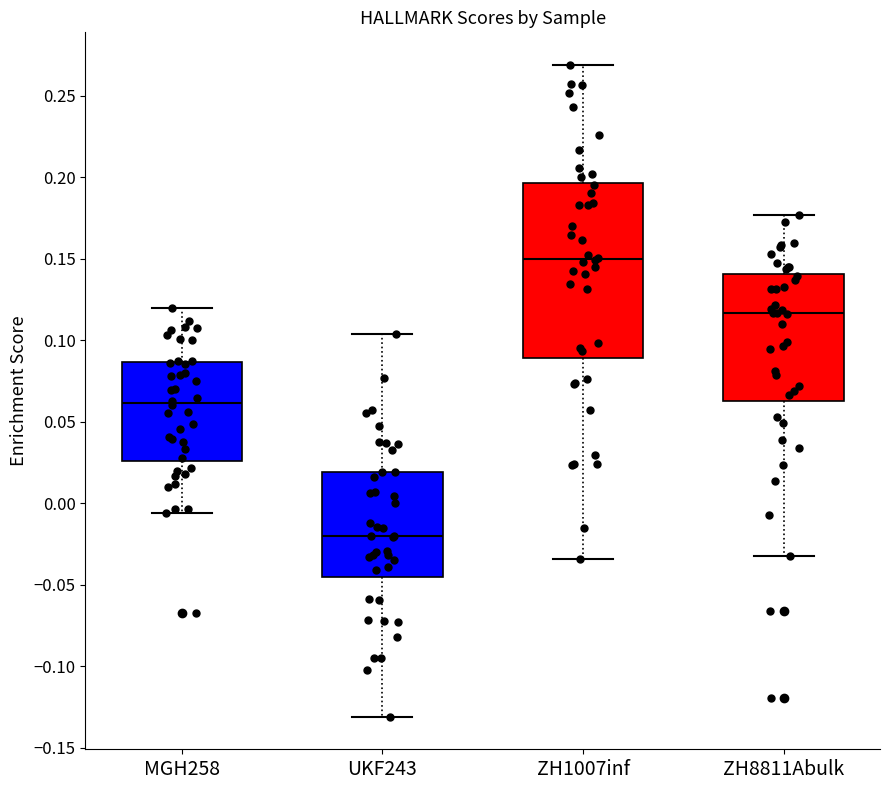

Reading left to right, read every box against the y-axis: the position of its median line, the range the box covers, and the ends of its whiskers. The values are not printed on the chart, so give them approximately, as read against the axis.

MGH258: median 0.060, box 0.025 to 0.085, whiskers -0.005 to 0.120
UKF243: median -0.020, box -0.045 to 0.020, whiskers -0.130 to 0.105
ZH1007inf: median 0.150, box 0.090 to 0.195, whiskers -0.035 to 0.270
ZH8811Abulk: median 0.115, box 0.065 to 0.140, whiskers -0.030 to 0.175